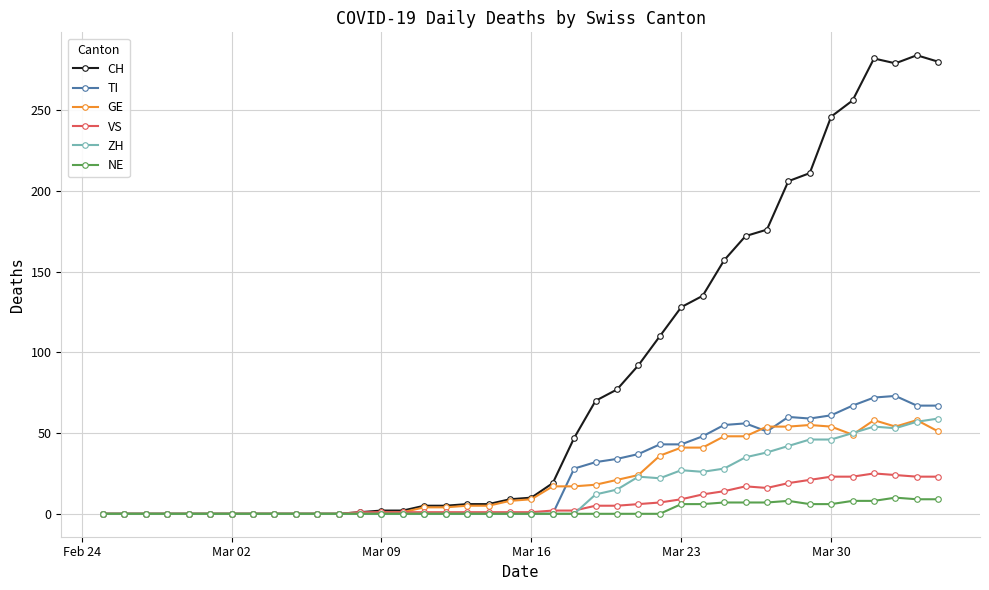

What is the difference between the maximum and minimum values in the ZH series?

59